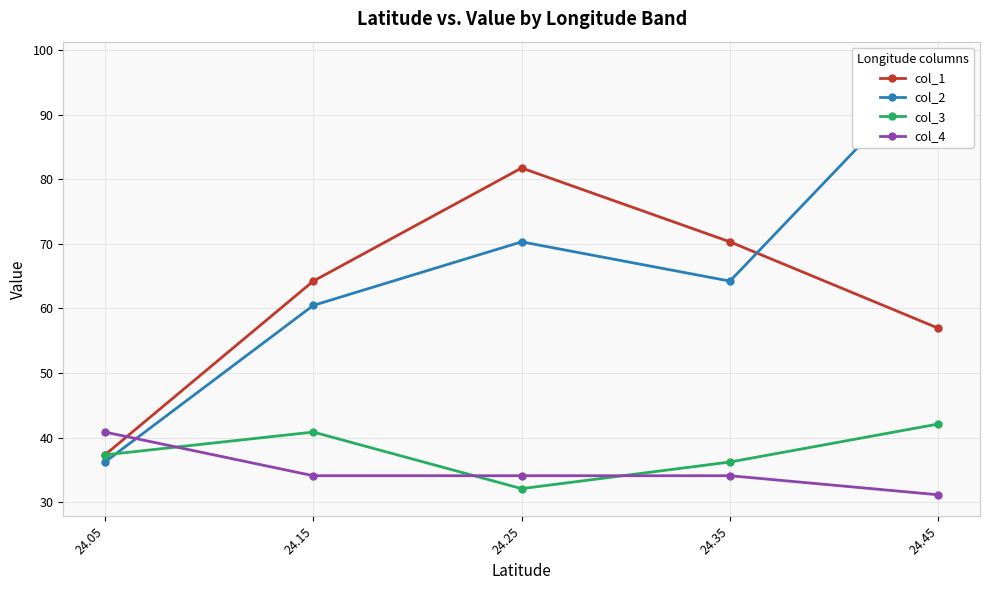

How many data points does each series have?

5